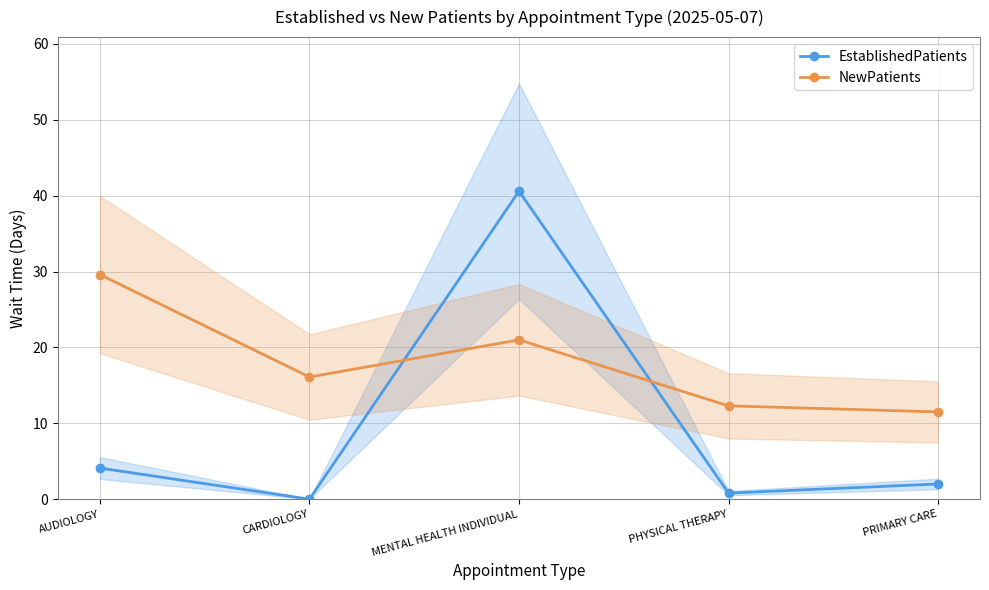

Between which two adjacent categories do EstablishedPatients and NewPatients first intersect?

CARDIOLOGY and MENTAL HEALTH INDIVIDUAL